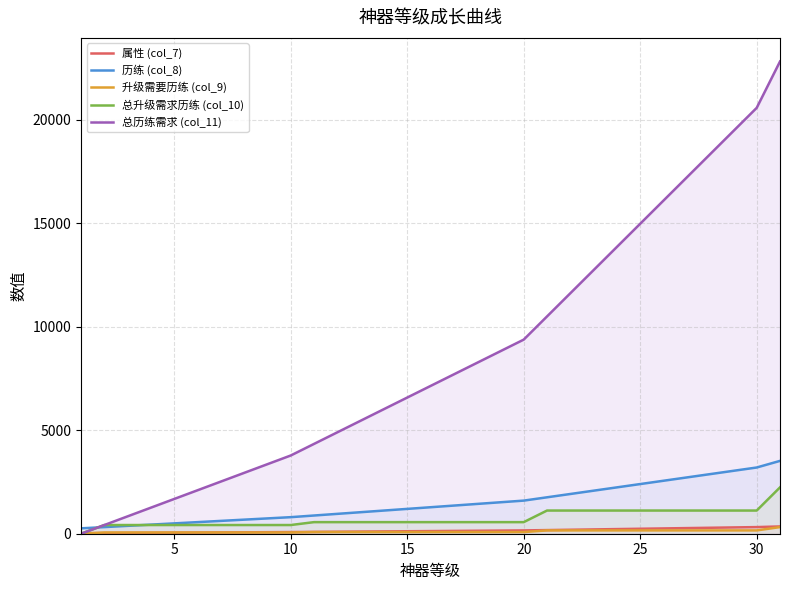

Reading right to left, extract all data points from this chart.

属性 (col_7): 352	320	304	288	272	256	240	224	208	192	176	160	152	144	136	128	120	112	104	96	88	80	74	68	62	56	50	44	38	32	26
历练 (col_8): 3520	3200	3040	2880	2720	2560	2400	2240	2080	1920	1760	1600	1520	1440	1360	1280	1200	1120	1040	960	880	800	740	680	620	560	500	440	380	320	260
升级需要历练 (col_9): 320	160	160	160	160	160	160	160	160	160	160	80	80	80	80	80	80	80	80	80	80	60	60	60	60	60	60	60	60	60	0
总升级需求历练 (col_10): 2240	1120	1120	1120	1120	1120	1120	1120	1120	1120	1120	560	560	560	560	560	560	560	560	560	560	420	420	420	420	420	420	420	420	420	0
总历练需求 (col_11): 22820	20580	19460	18340	17220	16100	14980	13860	12740	11620	10500	9380	8820	8260	7700	7140	6580	6020	5460	4900	4340	3780	3360	2940	2520	2100	1680	1260	840	420	0